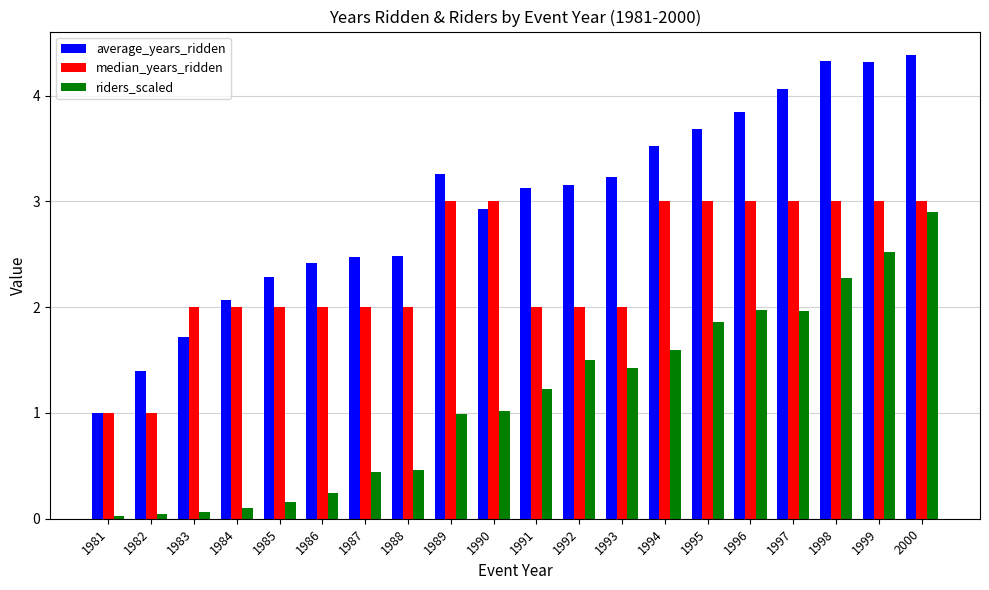

Count the number of categories in the chart.

20